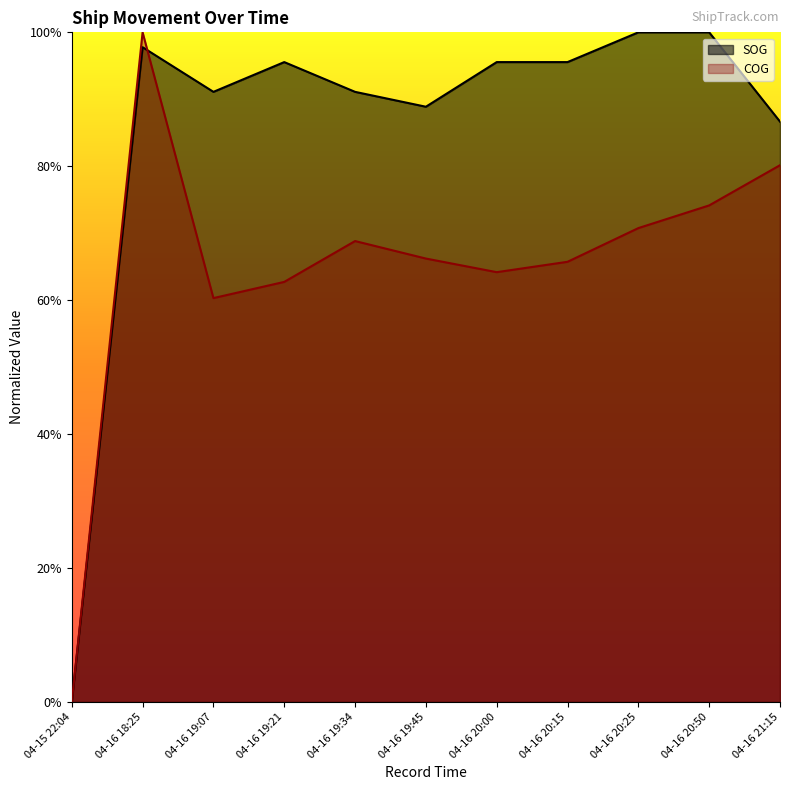

How many series are shown in this chart?

2